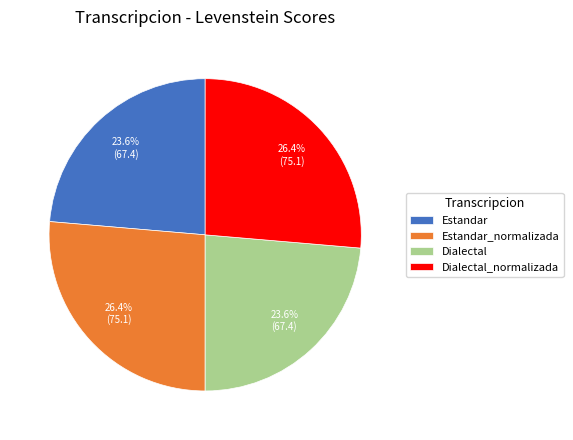

Approximately how many times larger is the value at Dialectal compared to Estandar_normalizada?

0.9